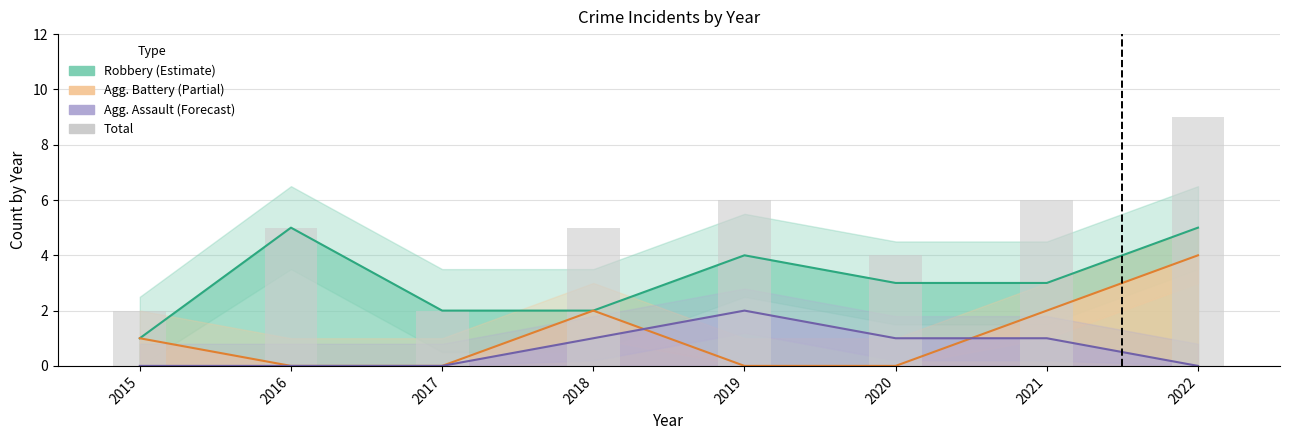

What is the difference between the maximum and second lowest values?

7